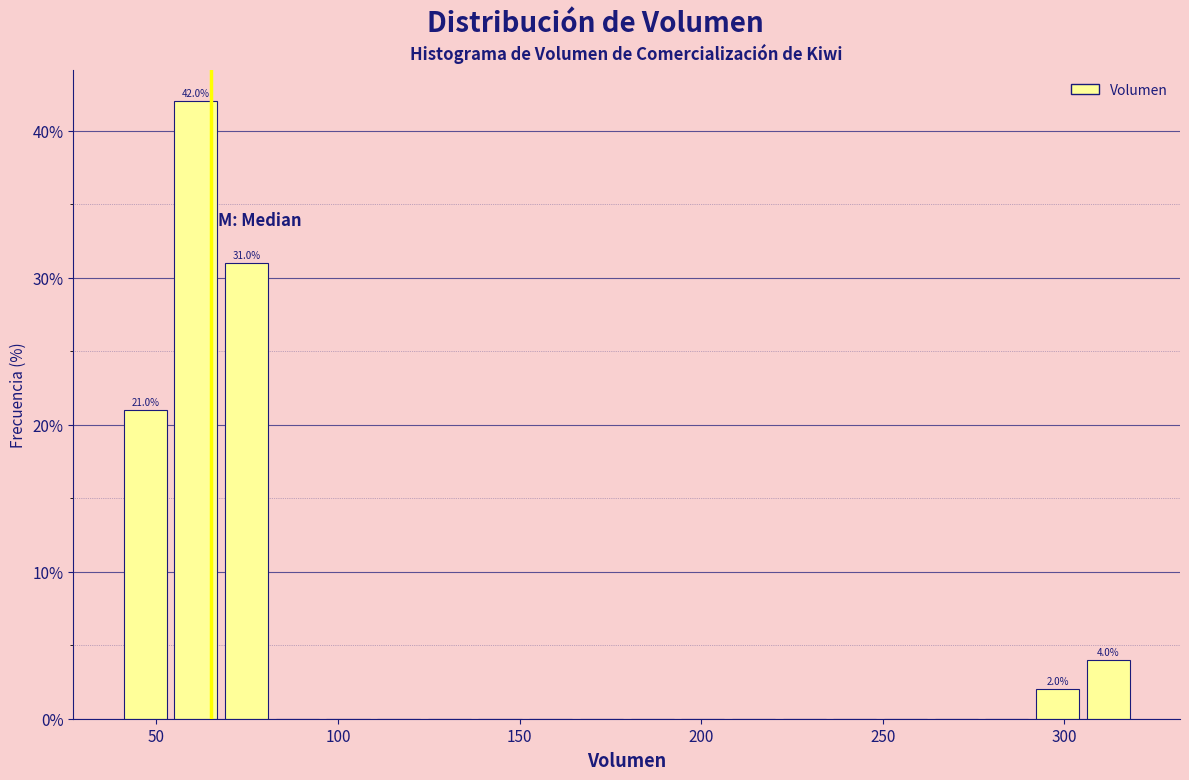

Around what value on the x-axis is the tallest bar? Give the approximate position of its centre, as read against the axis.

60